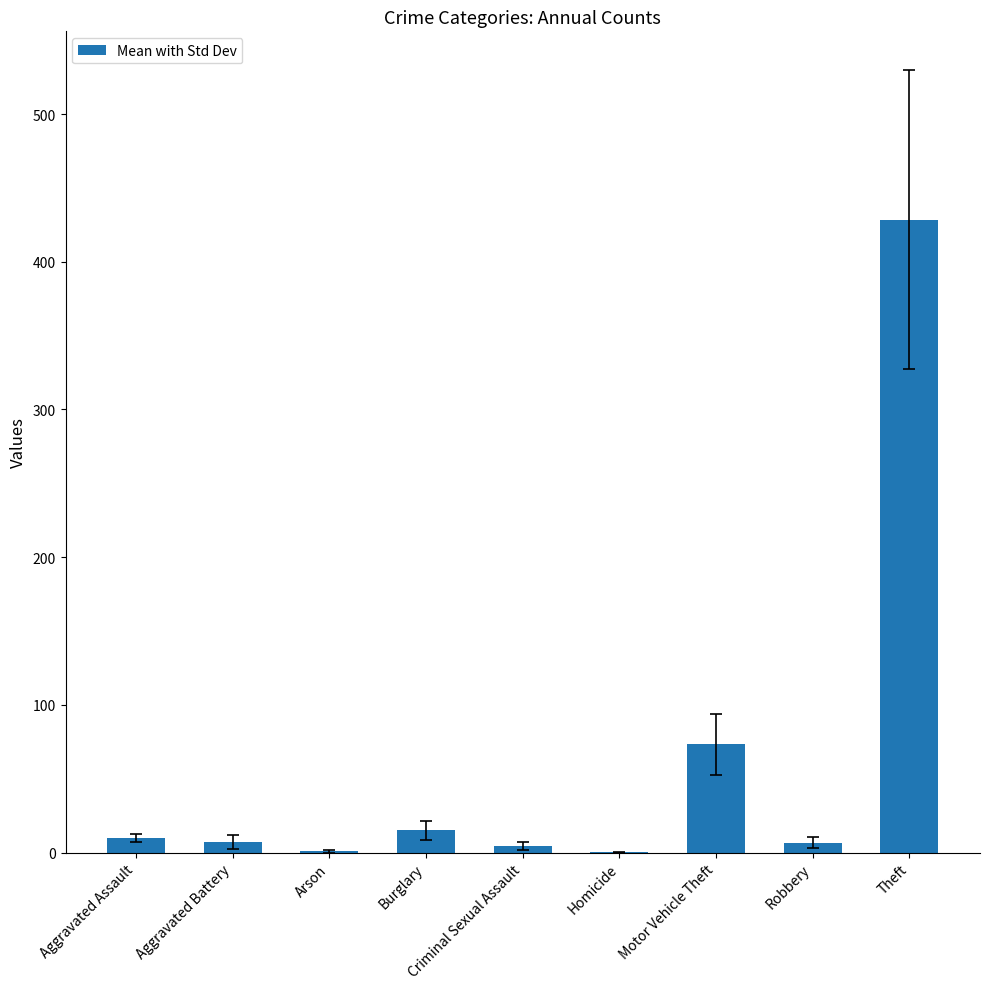

What is the maximum value shown in the chart?

428.3